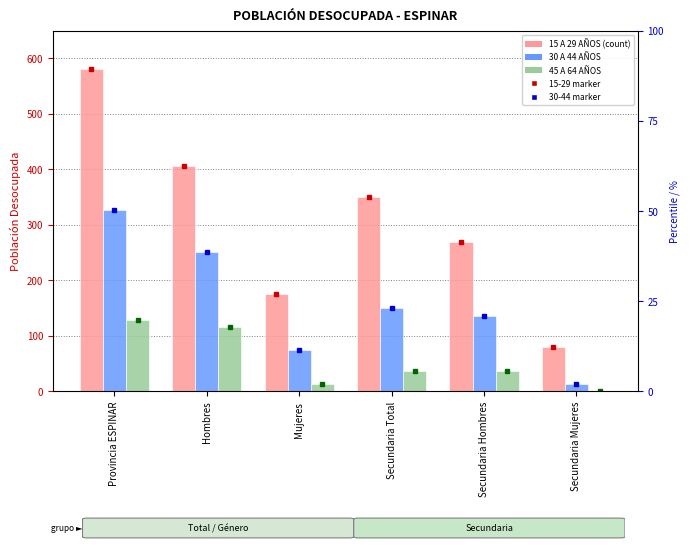

Reading right to left, extract all data points from this chart.

15 A 29 AÑOS: 80	270	350	175	406	581
30 A 44 AÑOS: 14	136	150	75	251	326
45 A 64 AÑOS: 1	36	37	13	116	129